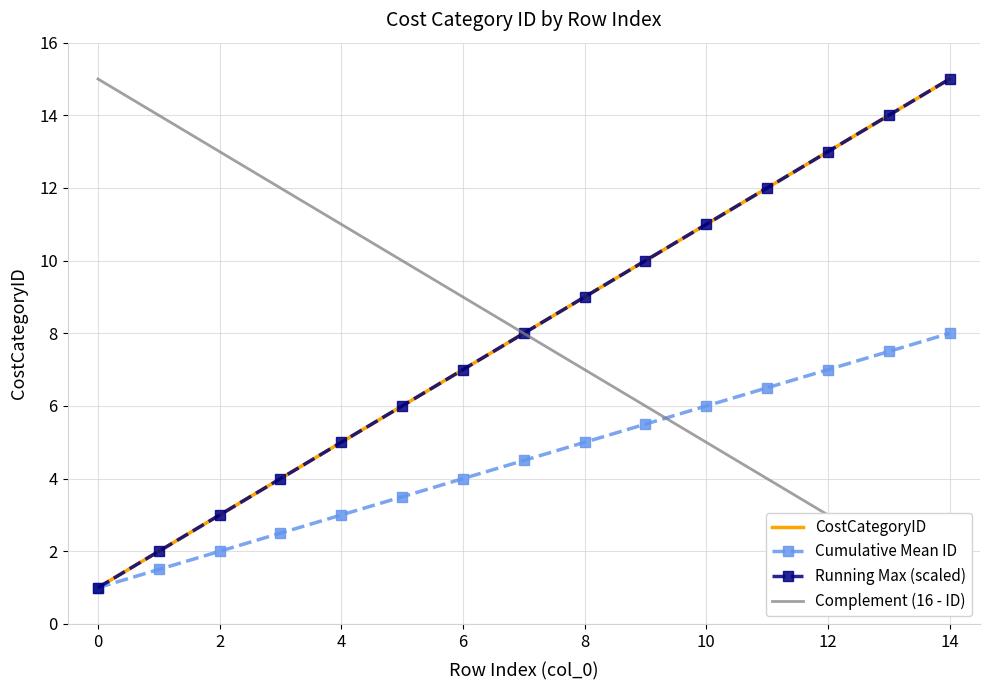

Reading left to right, what are all the values shown in this chart?

CostCategoryID: 1.0	2.0	3.0	4.0	5.0	6.0	7.0	8.0	9.0	10.0	11.0	12.0	13.0	14.0	15.0
Cumulative Mean ID: 1.0	1.5	2.0	2.5	3.0	3.5	4.0	4.5	5.0	5.5	6.0	6.5	7.0	7.5	8.0
Running Max (scaled): 1.0	2.0	3.0	4.0	5.0	6.0	7.0	8.0	9.0	10.0	11.0	12.0	13.0	14.0	15.0
Complement (16 - ID): 15.0	14.0	13.0	12.0	11.0	10.0	9.0	8.0	7.0	6.0	5.0	4.0	3.0	2.0	1.0